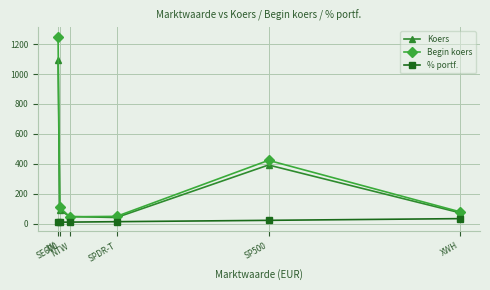

How many lines are shown in the chart?

3